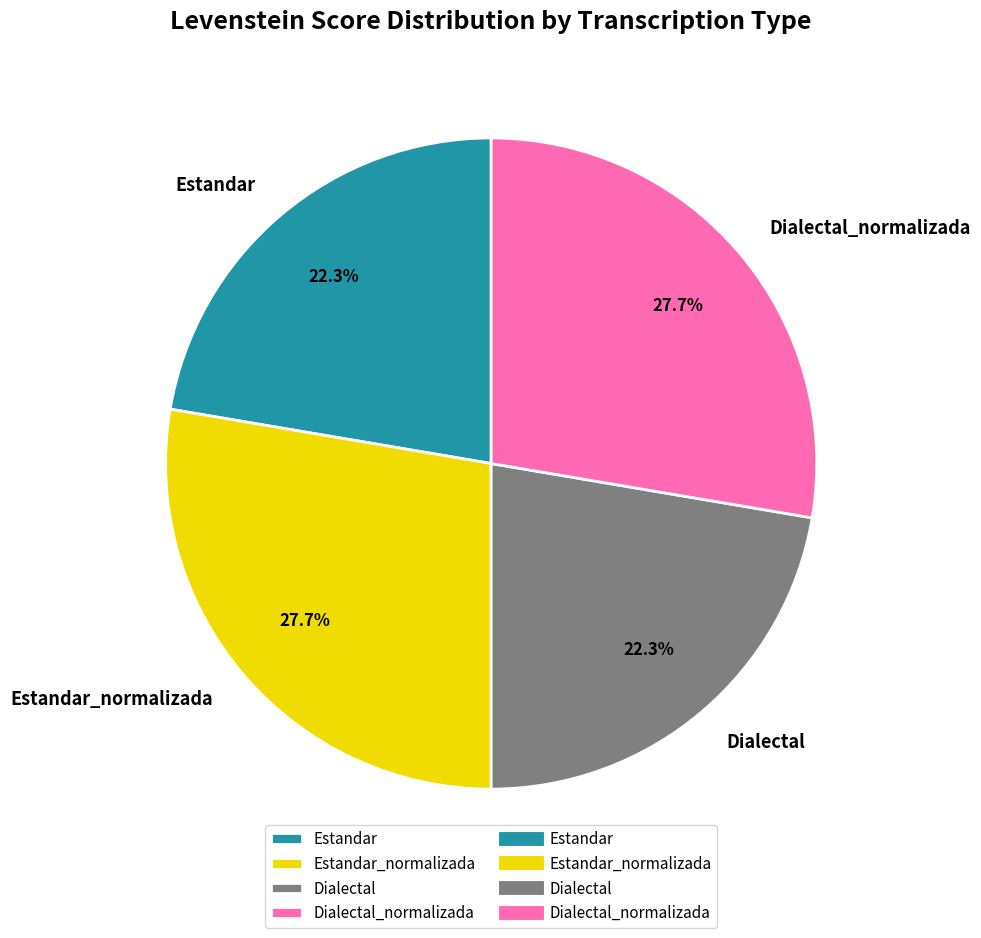

Which has a higher value, Dialectal or Estandar_normalizada?

Estandar_normalizada